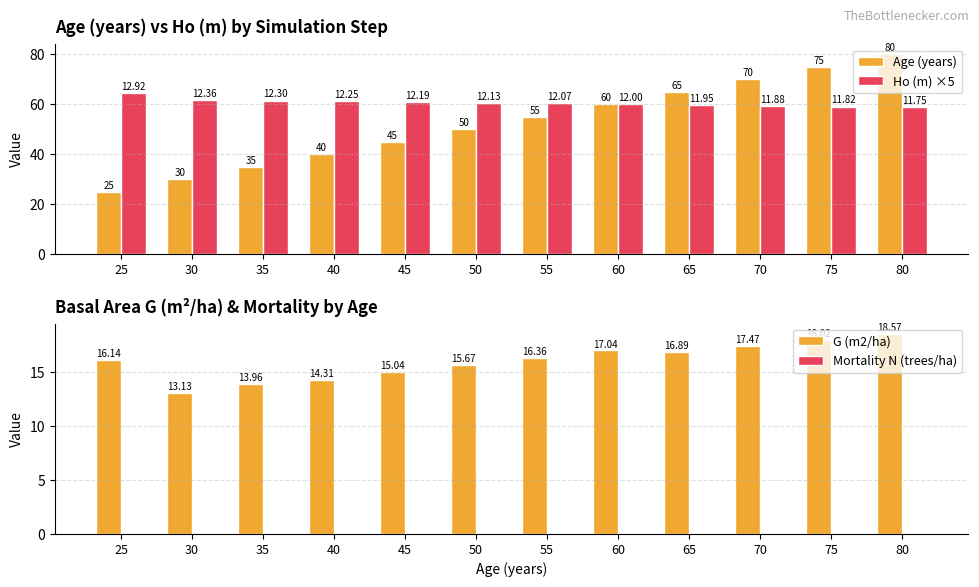

What is the maximum value shown in the chart?

80.0